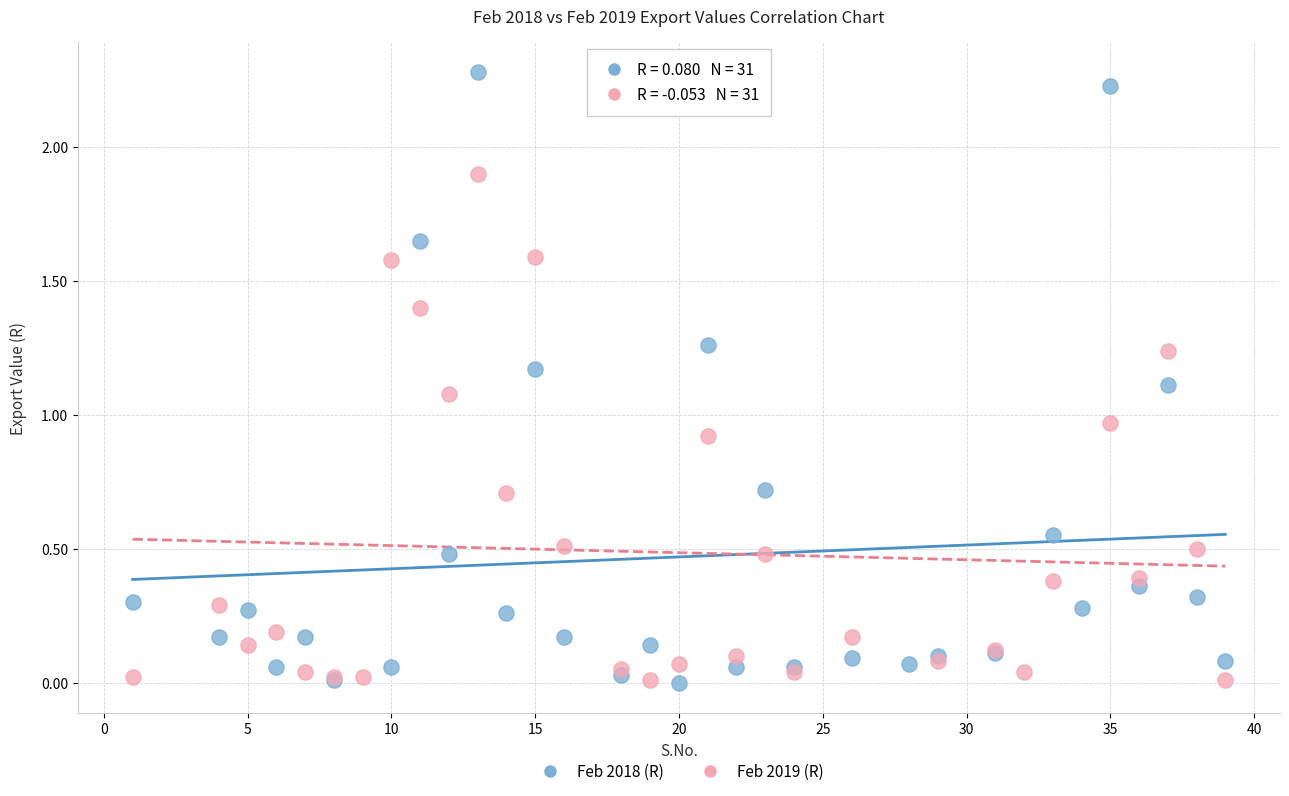

What are all the series names shown in the legend?

Feb 2018 (R), Feb 2019 (R)